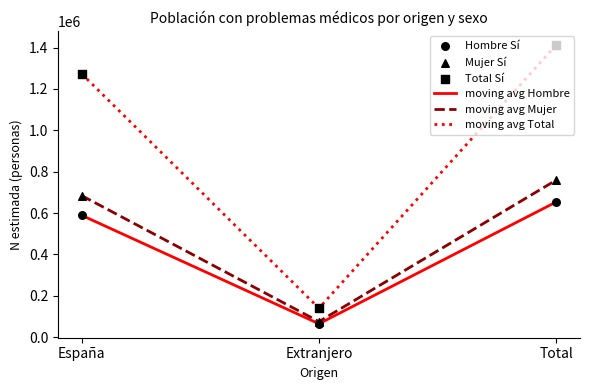

Which series has the largest total across all categories?

moving avg Total